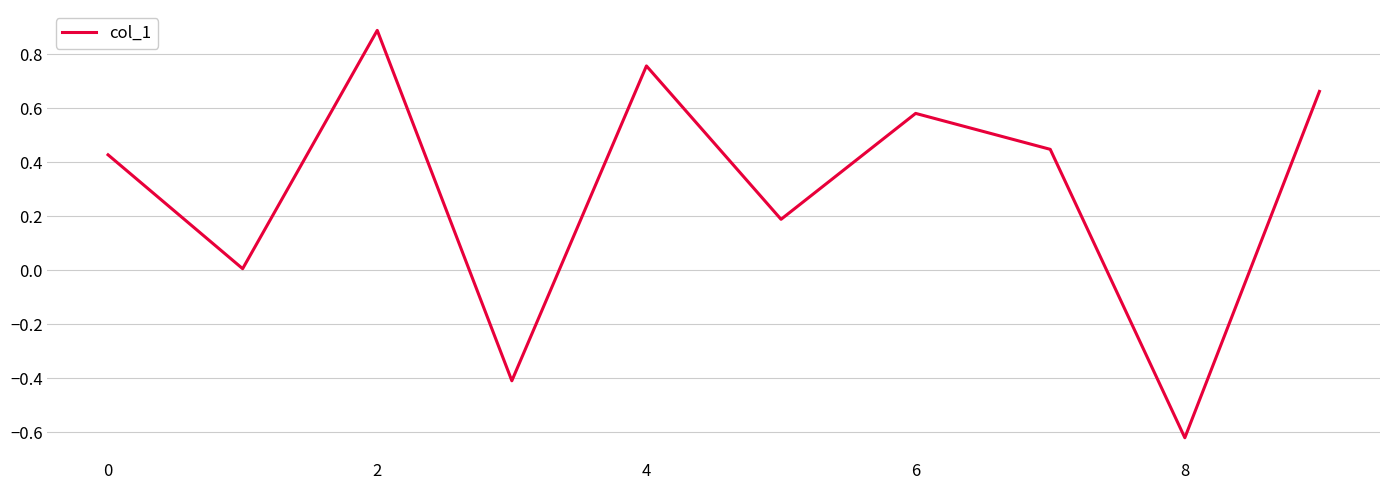

What is the difference between the maximum and minimum values?

1.5